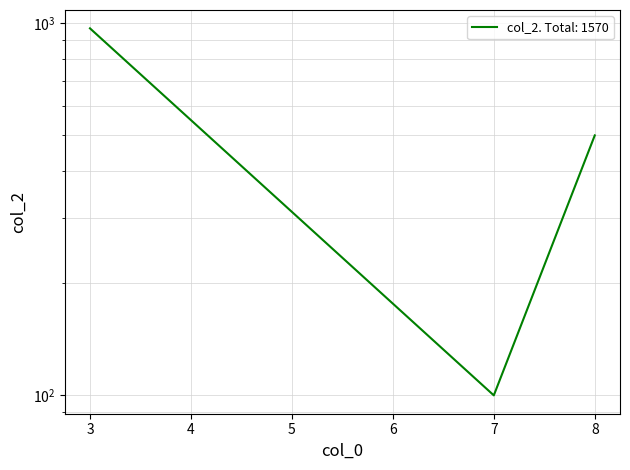

Reading left to right, what are all the values shown in this chart?

3=970	7=100	8=500